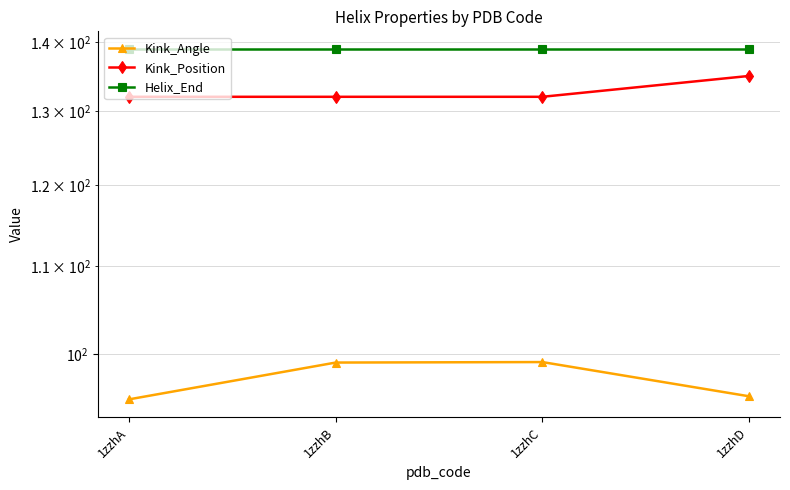

How many lines are shown in the chart?

3